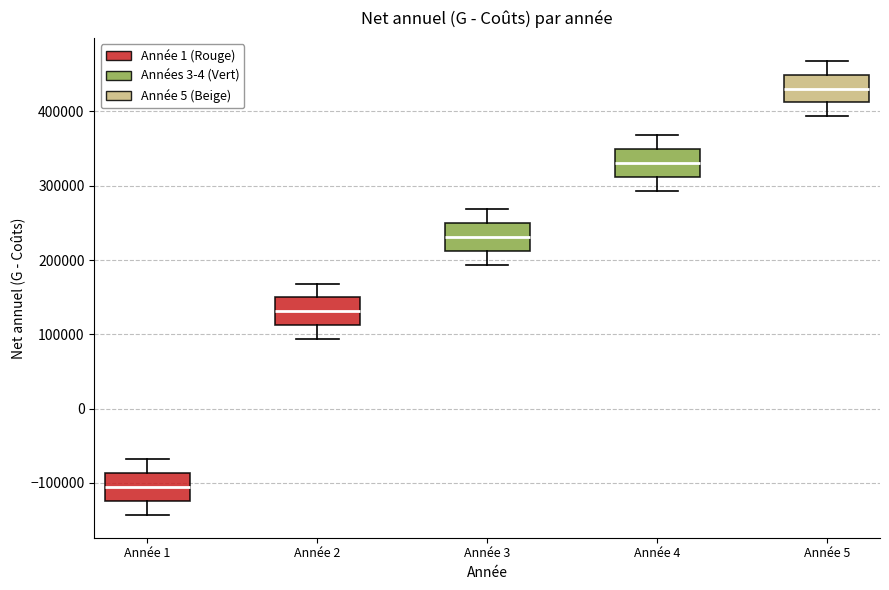

Reading left to right, read every box against the y-axis: the position of its median line, the range the box covers, and the ends of its whiskers. The values are not printed on the chart, so give them approximately, as read against the axis.

Année 1: median -110000, box -120000 to -90000, whiskers -140000 to -70000
Année 2: median 130000, box 110000 to 150000, whiskers 90000 to 170000
Année 3: median 230000, box 210000 to 250000, whiskers 190000 to 270000
Année 4: median 330000, box 310000 to 350000, whiskers 290000 to 370000
Année 5: median 430000, box 410000 to 450000, whiskers 390000 to 470000